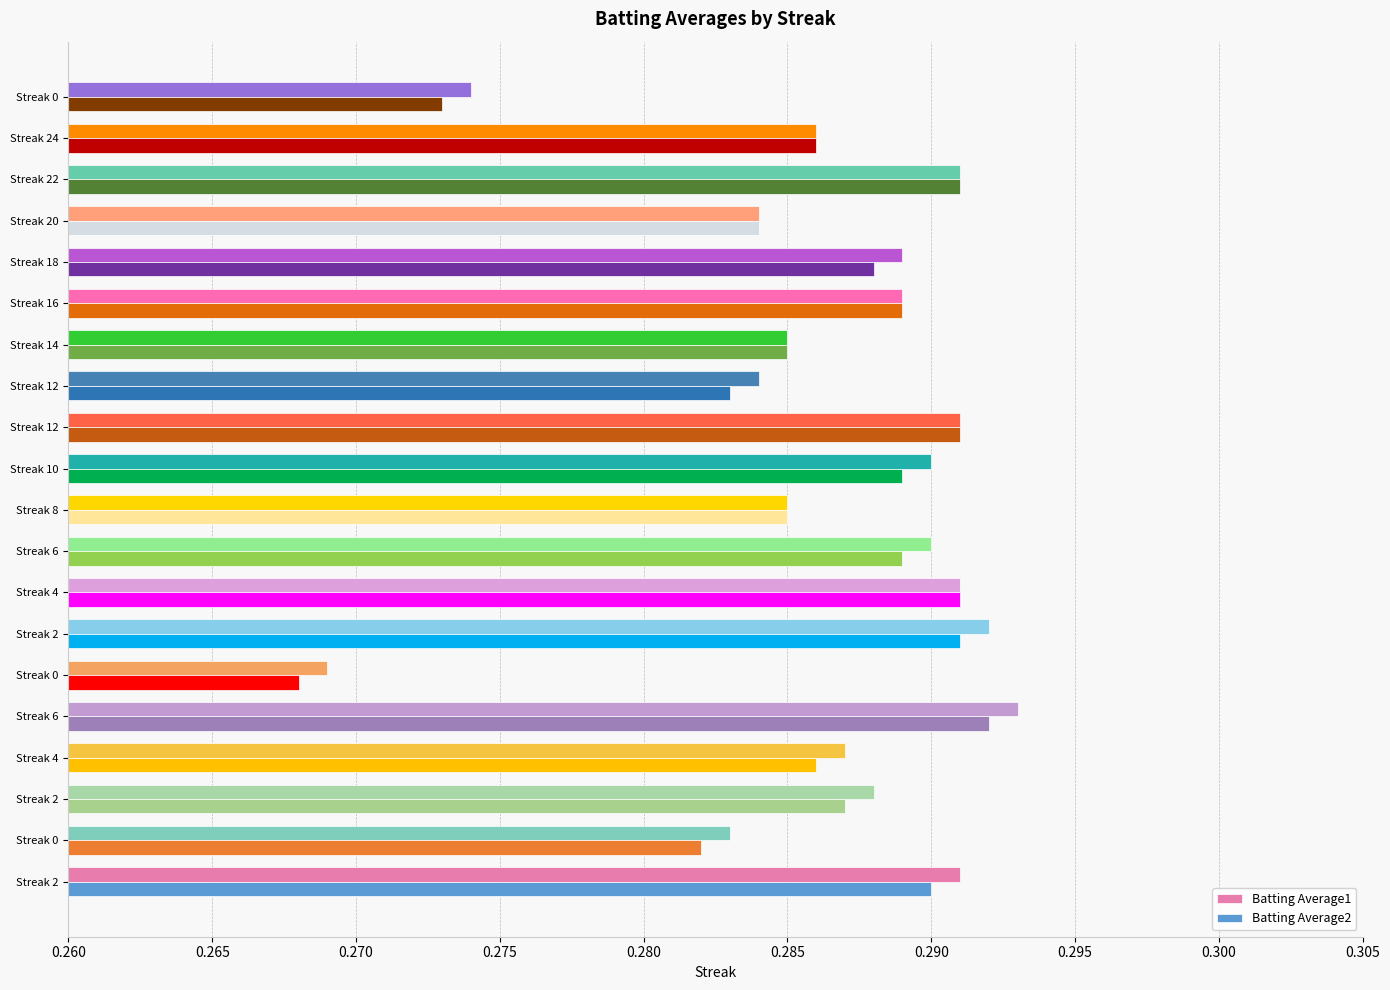

Count the number of data series in this chart.

2